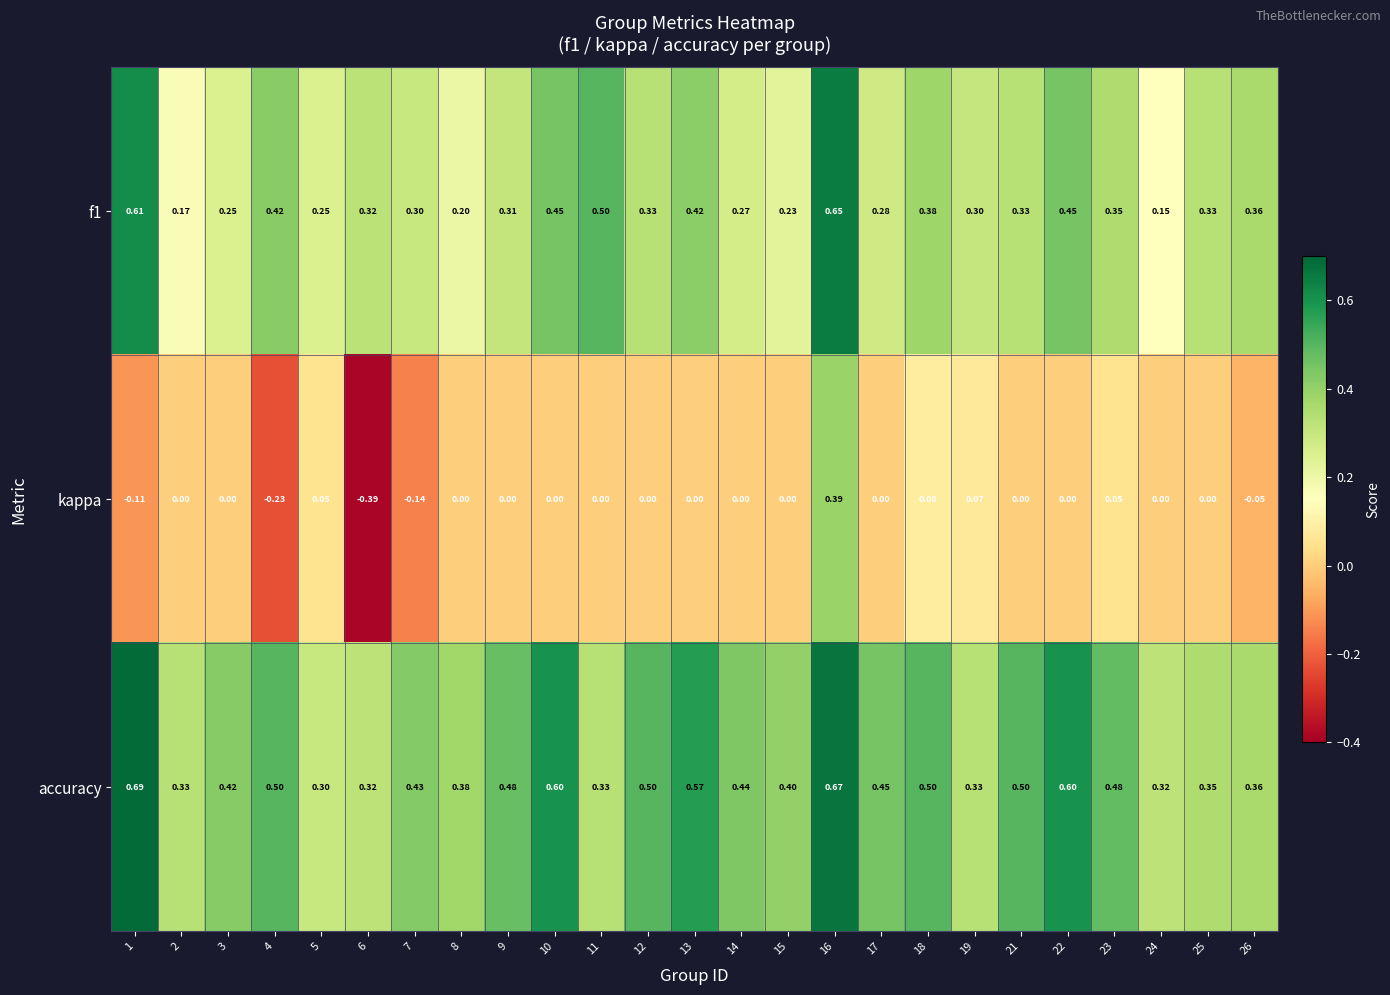

At how many categories does at least one series exceed 0?

25